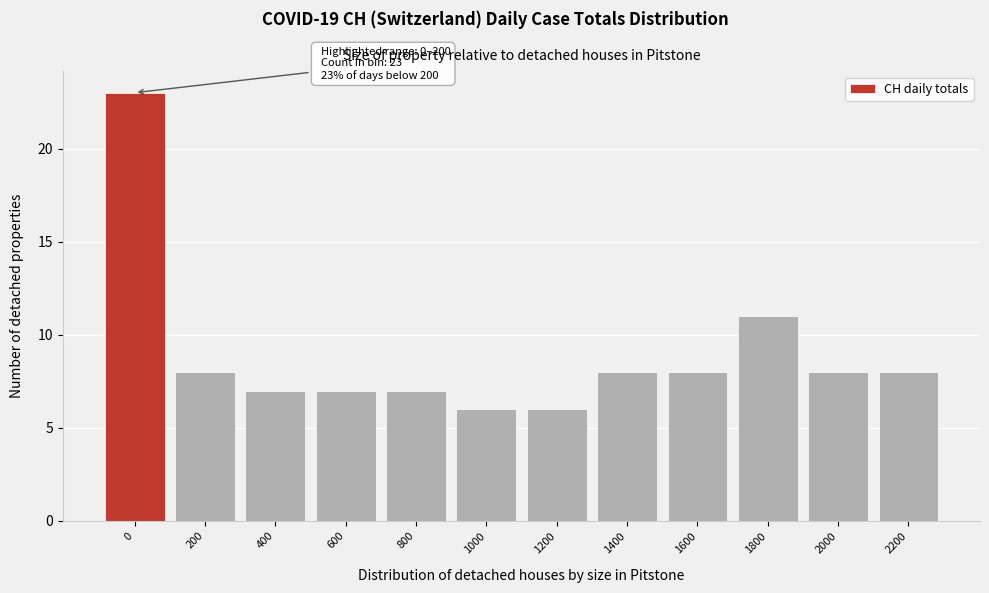

Reading left to right, extract all data points from this chart.

0=23	200=8	400=7	600=7	800=7	1000=6	1200=6	1400=8	1600=8	1800=11	2000=8	2200=8